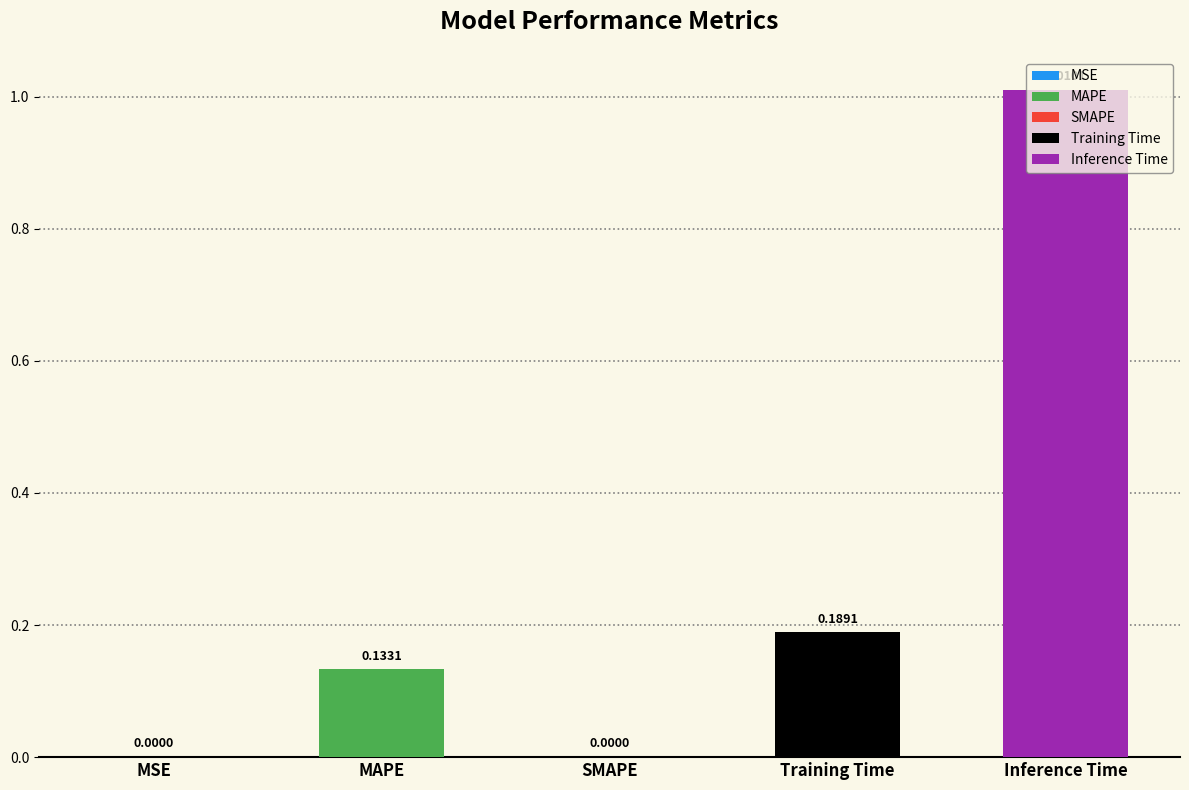

True or false: the data shows 0.0 at MSE.

False